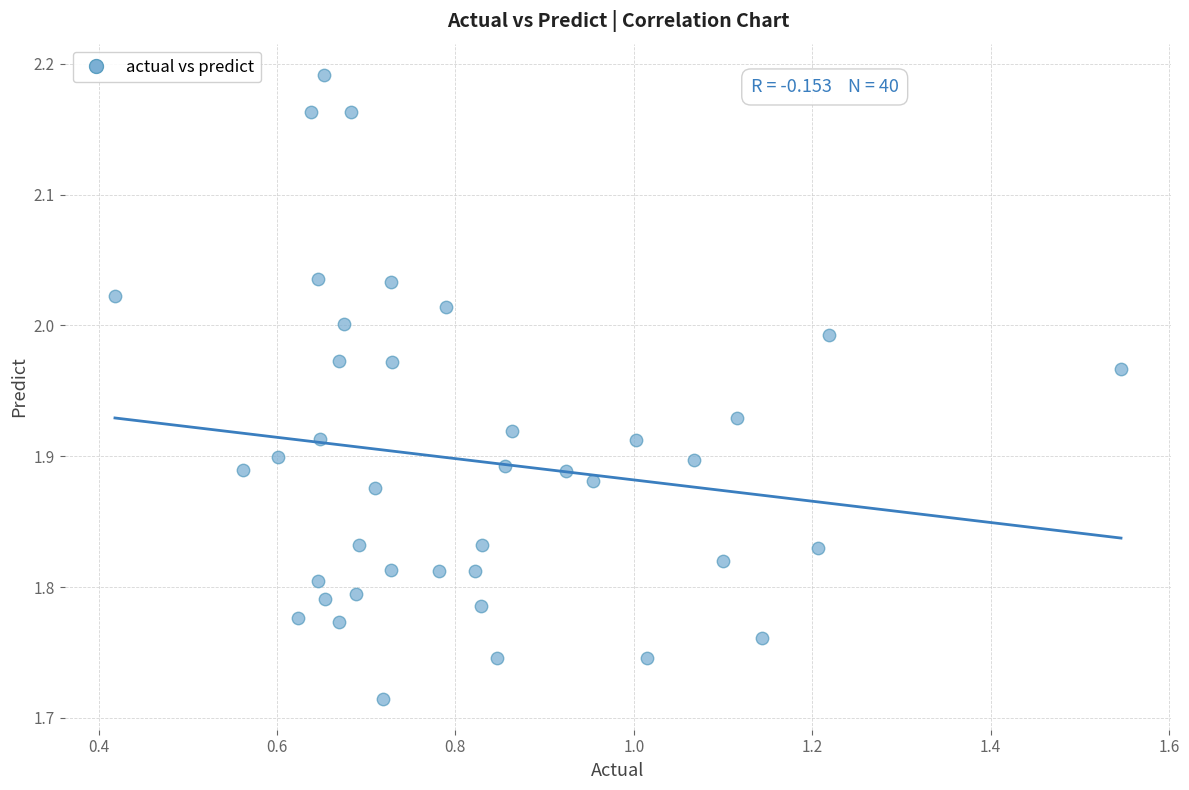

What is the range of X values (max minus min)?

1.1